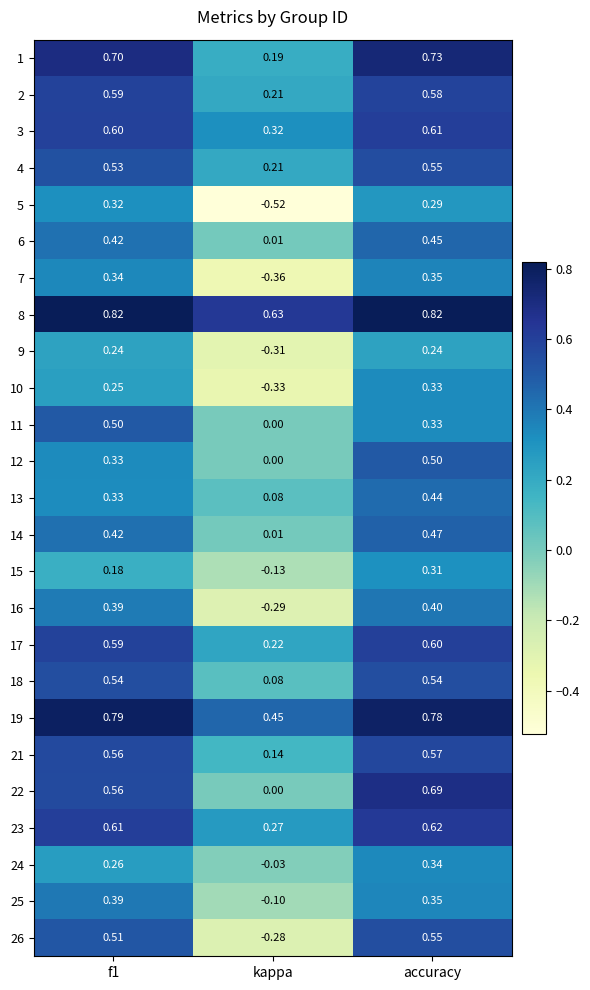

How many distinct data groups are displayed?

25